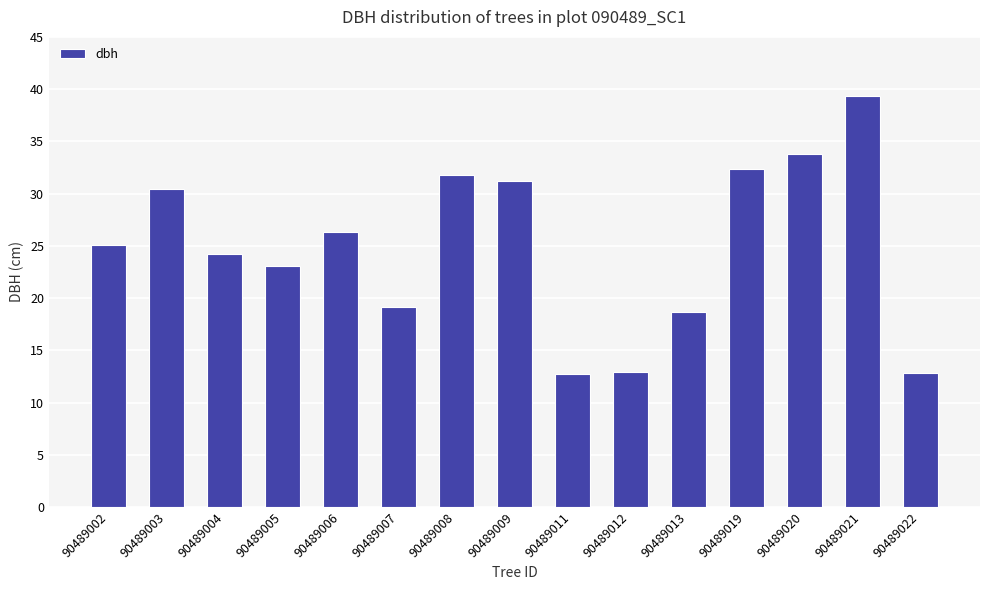

What is the value of the 15th bar from the left?

12.8